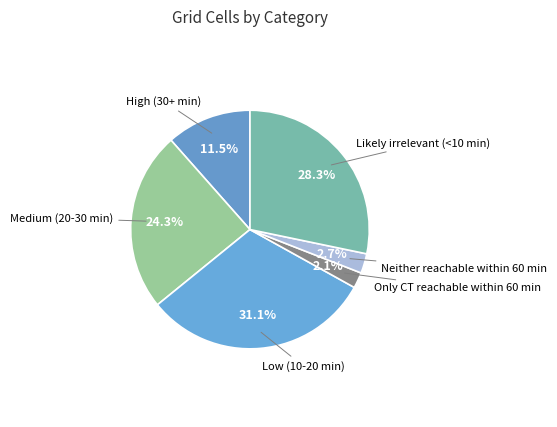

Which slice is the smallest?

Only CT reachable within 60 min